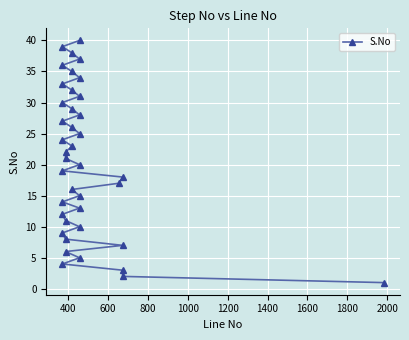

What is the ratio of the value at 1600 to the value at 600?

2.7